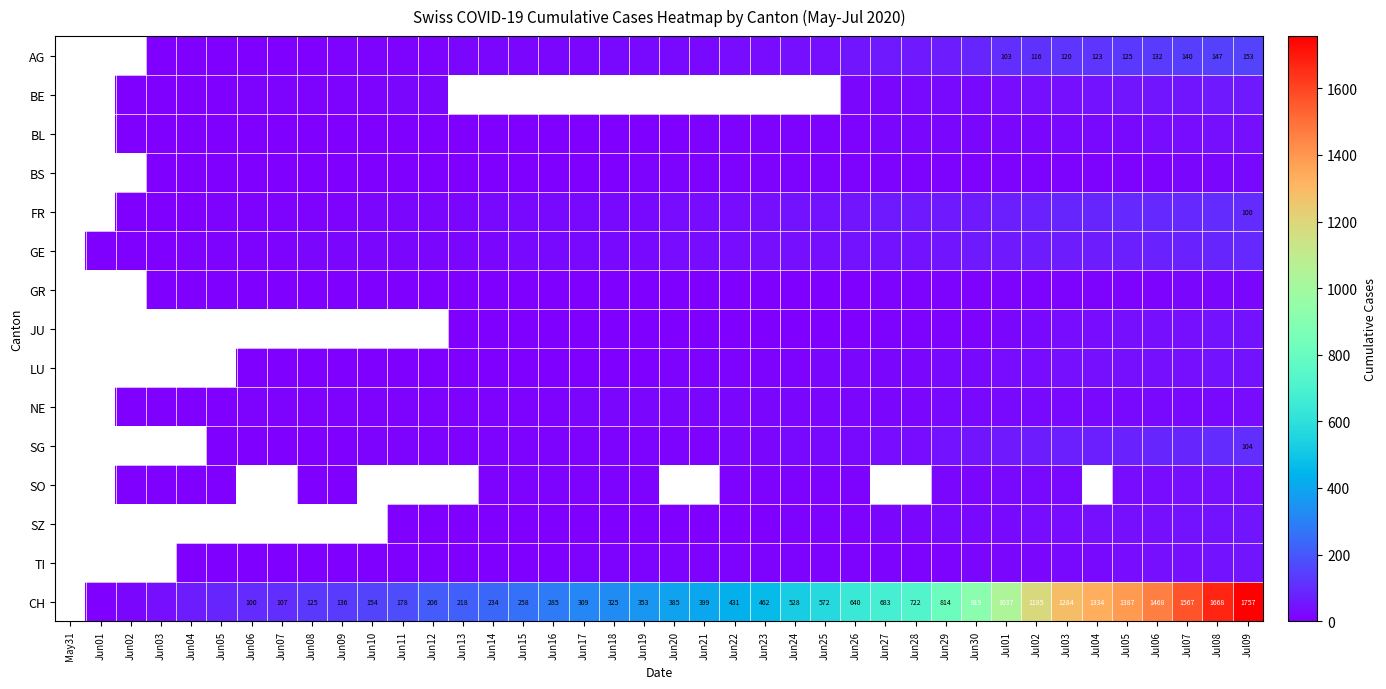

Count the NE values in the range 9 to 23.

24